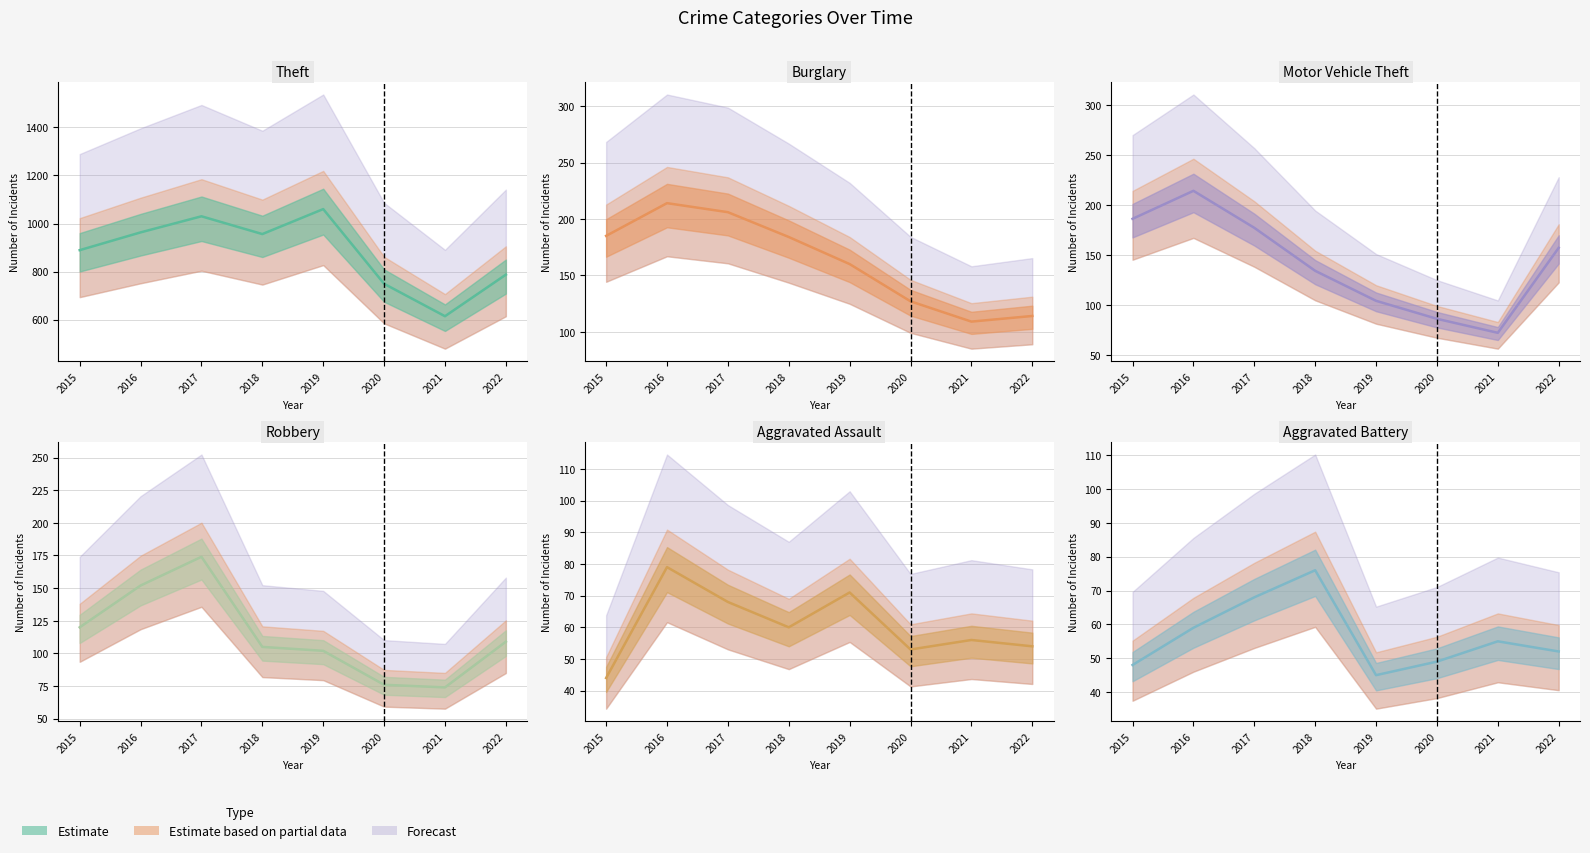

What is the highest value of the Theft series?

1060